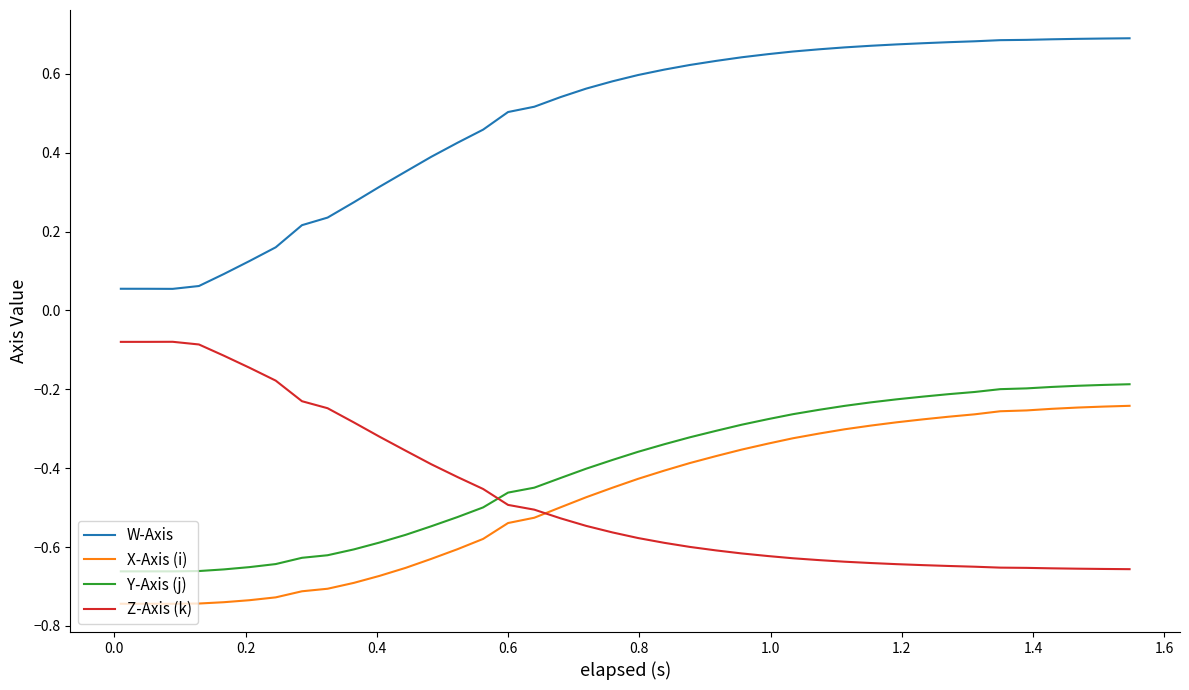

Which series has the largest total across all categories?

W-Axis